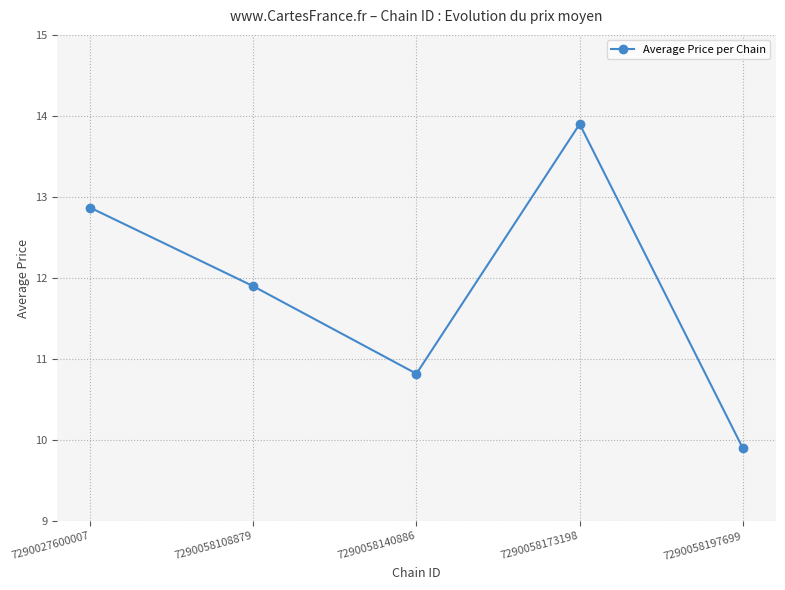

At which category does the chart reach its peak across all series?

7290058173198